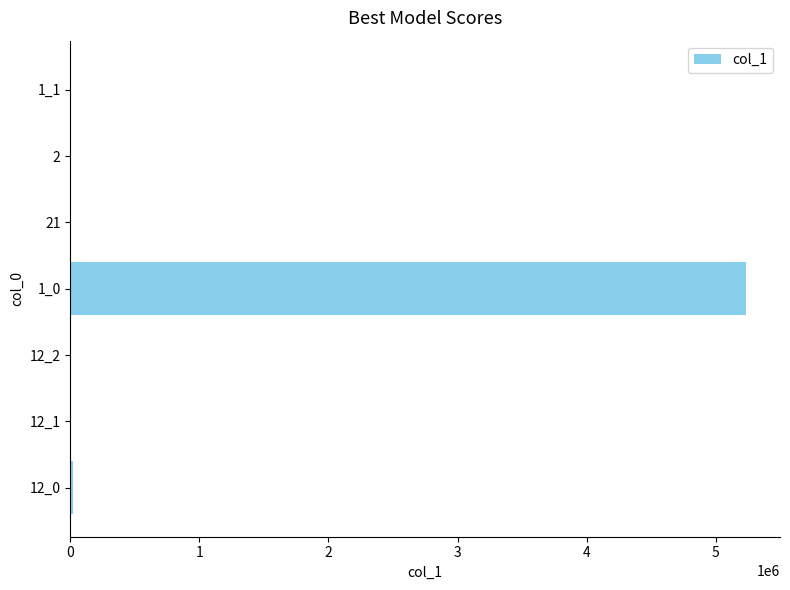

What is the maximum value shown in the chart?

5235432